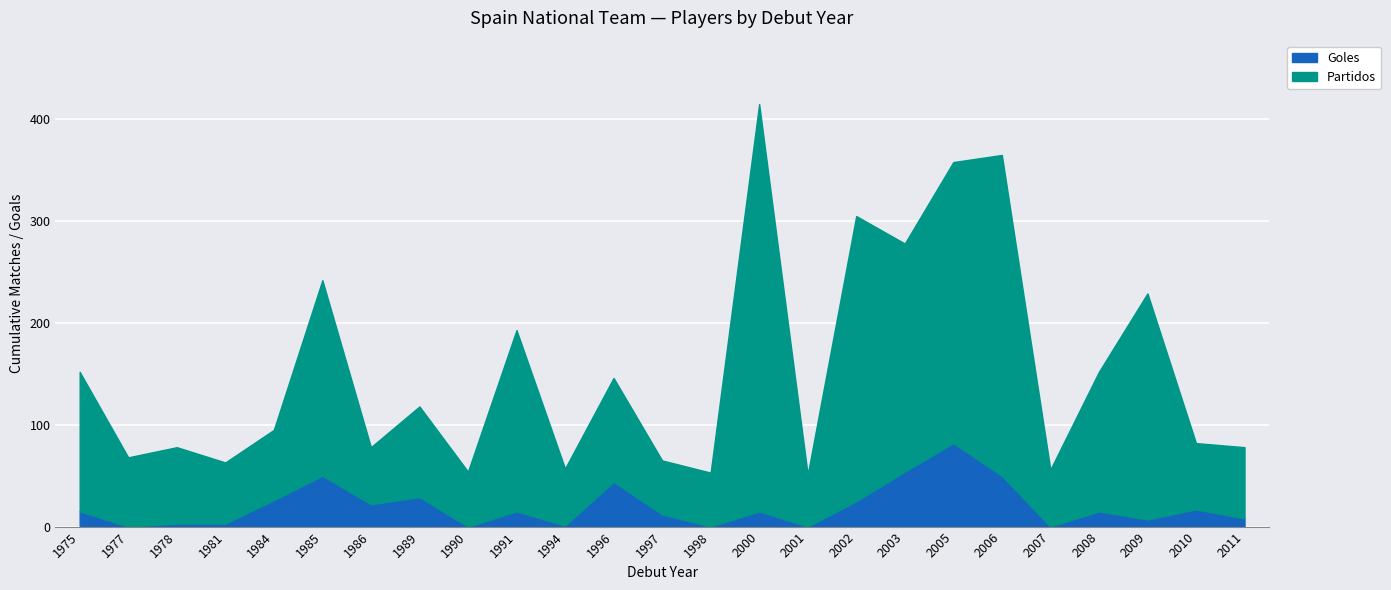

Rank the series by their average value, from lowest to highest.

Goles, Partidos